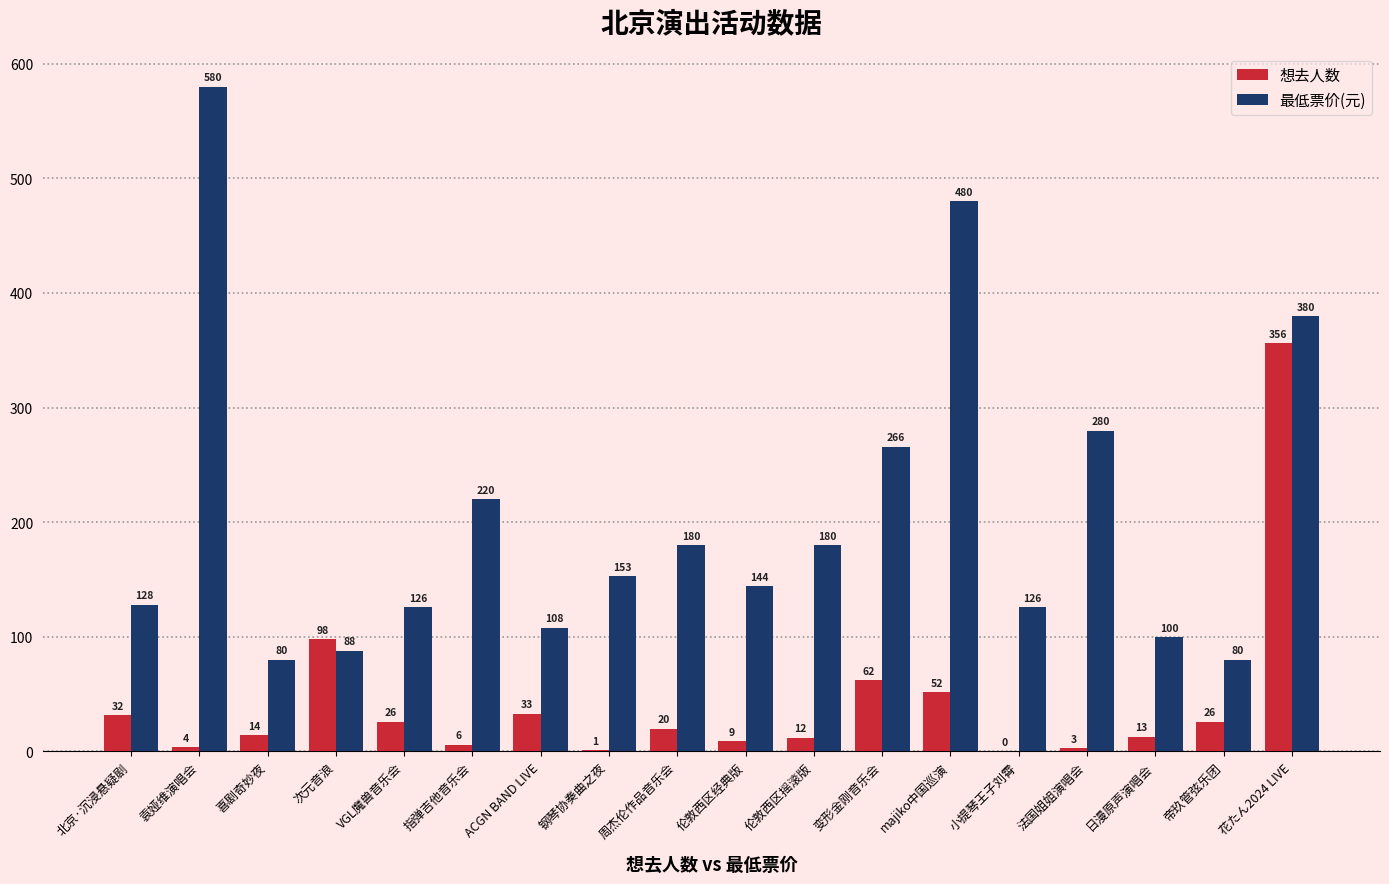

At which label does 最低票价(元) reach its peak?

袁娅维演唱会